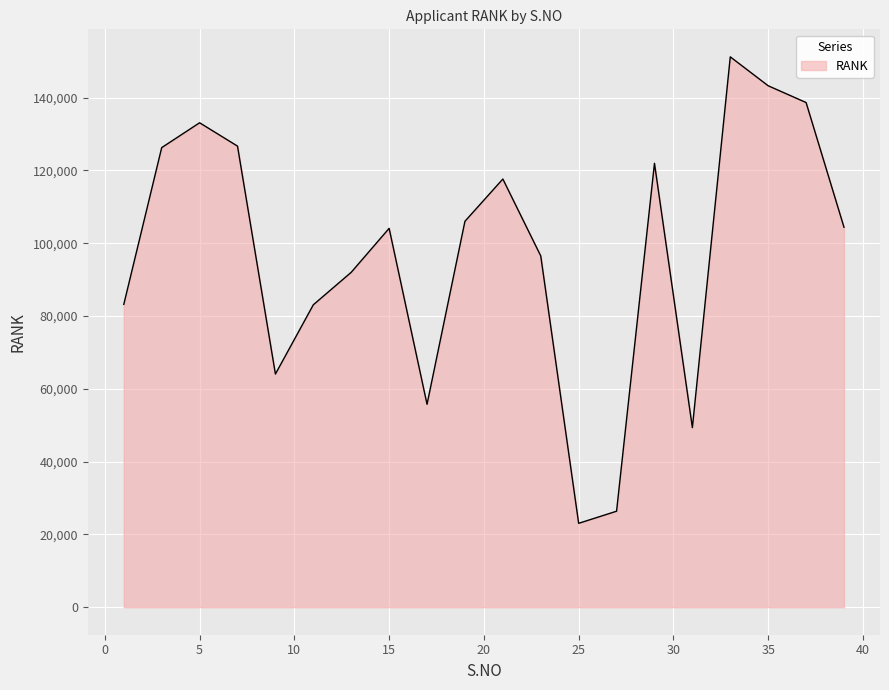

What is the difference between the maximum and minimum values?

128147